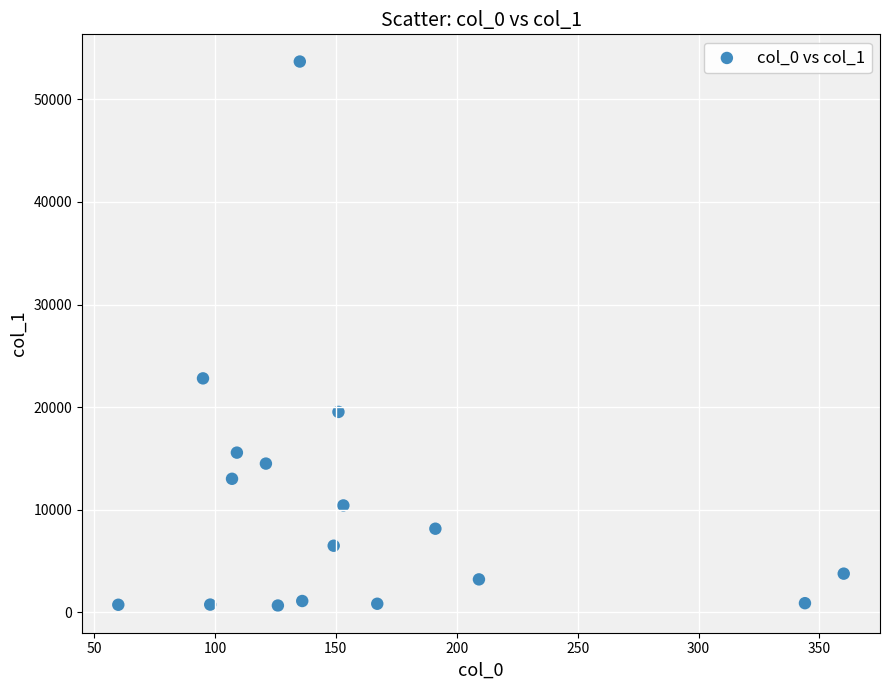

What Y value in the scatter plot is closest to 27173?

22800.8